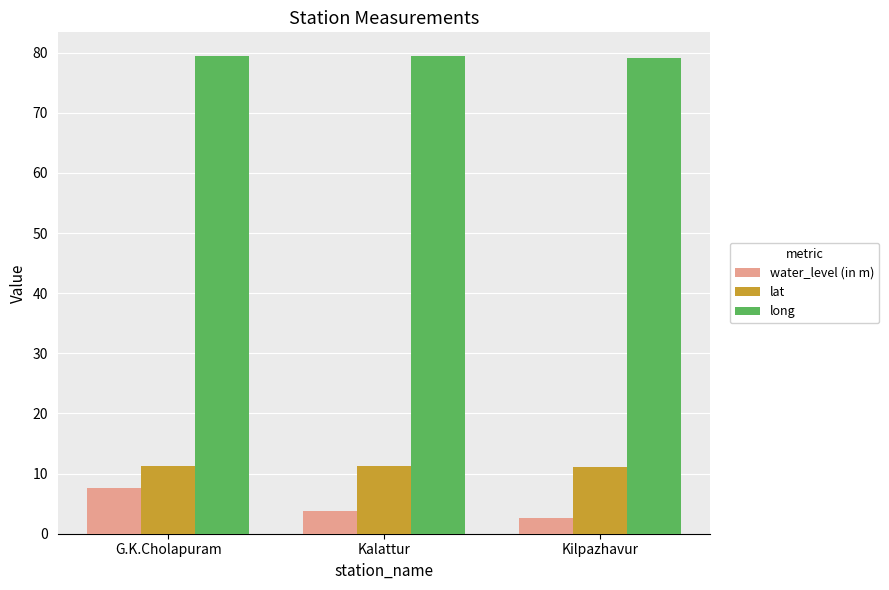

Which series has the largest range (max minus min)?

water_level (in m)